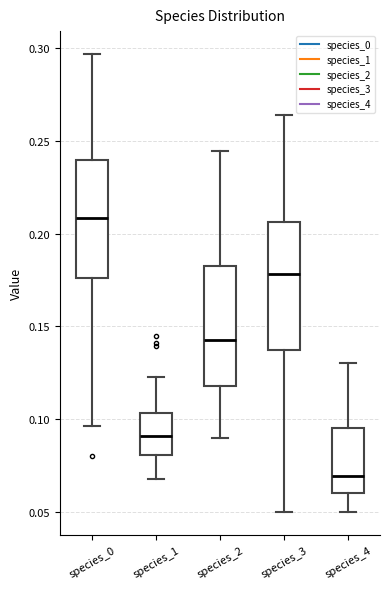

Where is the upper edge of the box for species_1 on the y-axis? The values are not printed on the chart, so give them approximately, as read against the axis.

0.105